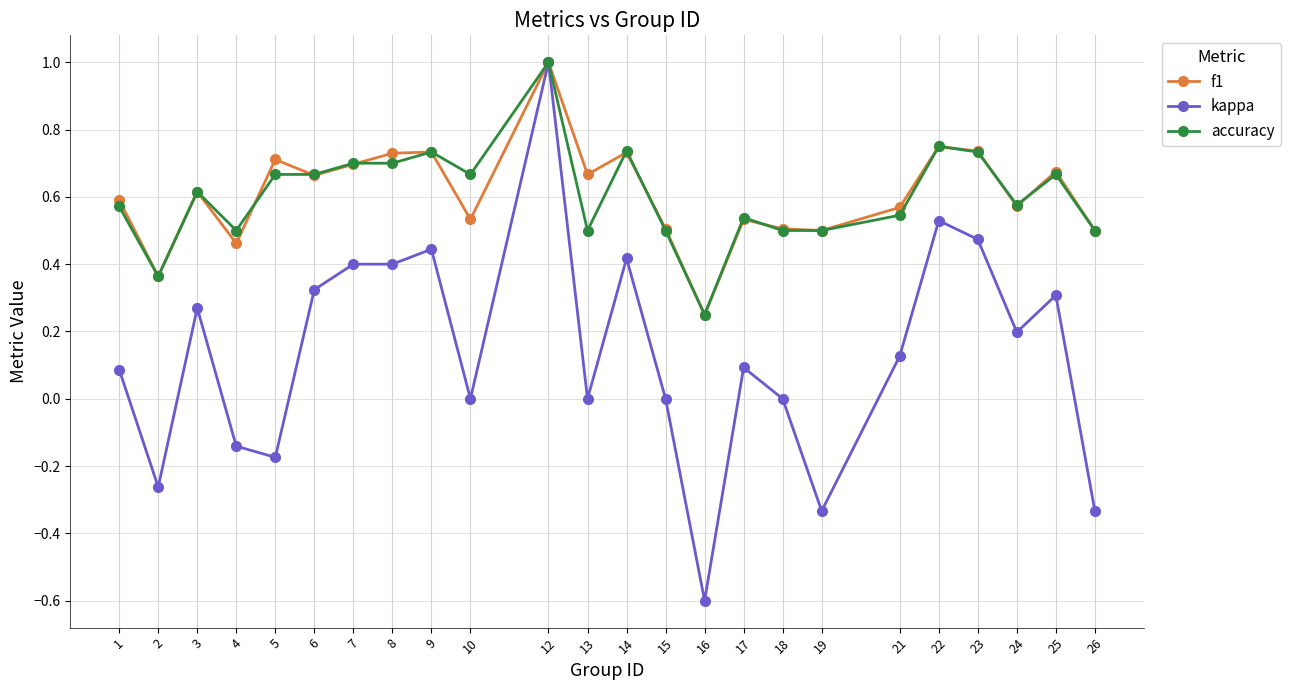

True or false: f1 has more than 0 points higher than both neighbors.

True